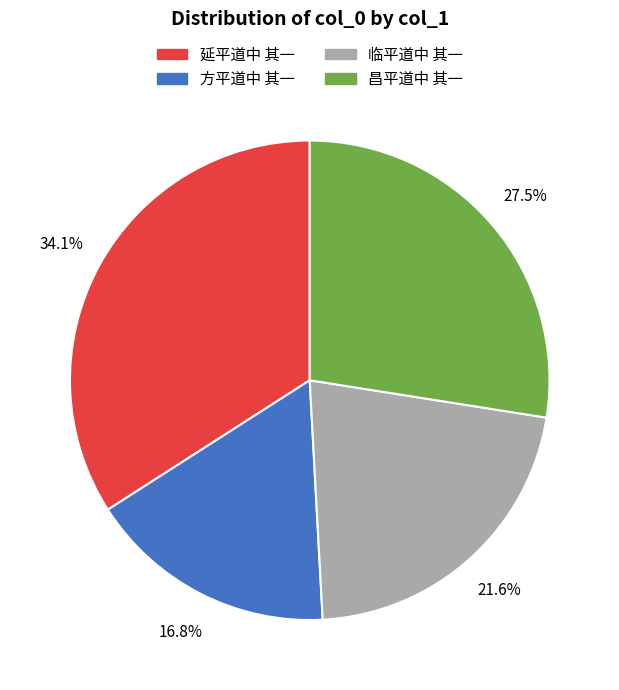

Is 延平道中 其一 the majority of the pie?

No